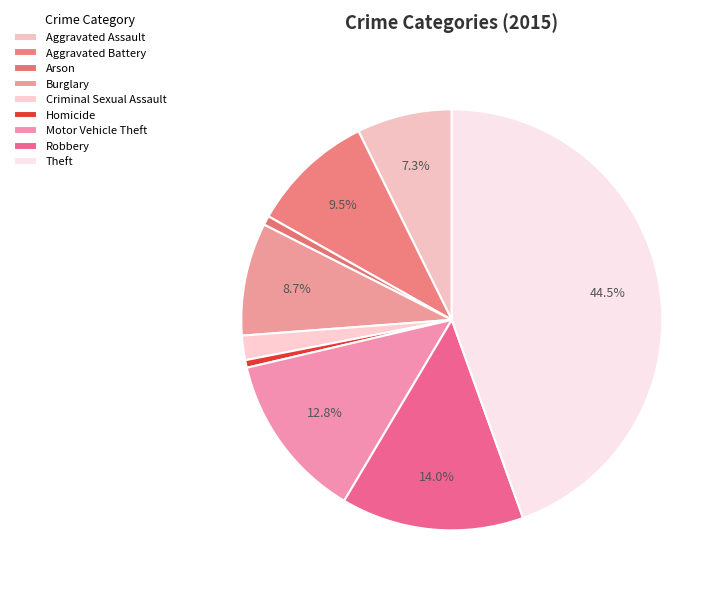

How many segments does this pie chart have?

9